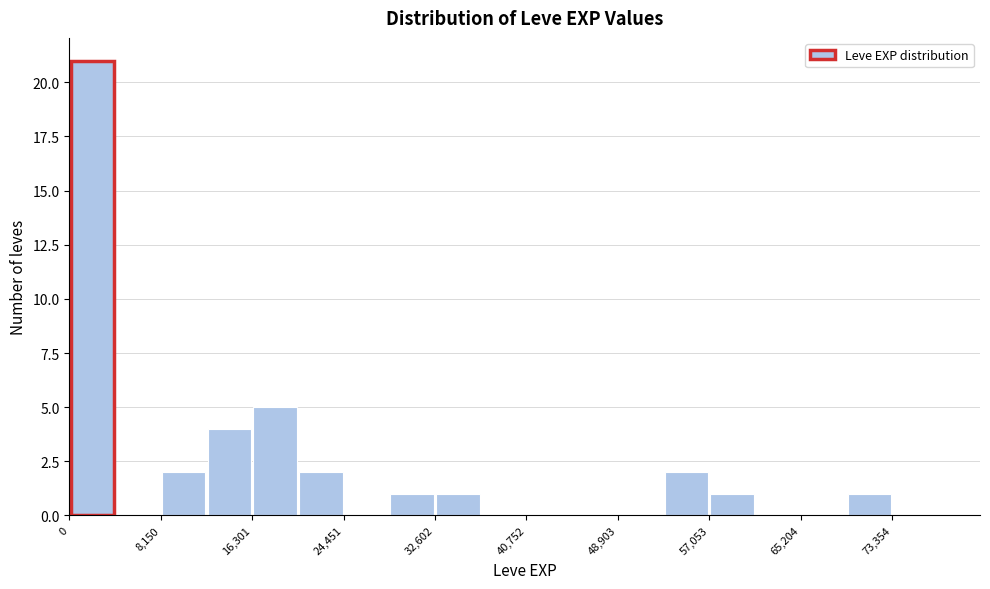

Reading left to right, list every bar in this chart as the range it spans on the x-axis followed by its height. Neither the bar edges nor the heights are printed on the chart, so give them approximately, as read against the axes.

0 to 4000: 21
4000 to 8000: 0
8000 to 12000: 2
12000 to 16000: 4
16000 to 20000: 5
20000 to 24000: 2
24000 to 29000: 0
29000 to 33000: 1
33000 to 37000: 1
37000 to 41000: 0
41000 to 45000: 0
45000 to 49000: 0
49000 to 53000: 0
53000 to 57000: 2
57000 to 61000: 1
61000 to 65000: 0
65000 to 69000: 0
69000 to 73000: 1
73000 to 77000: 0